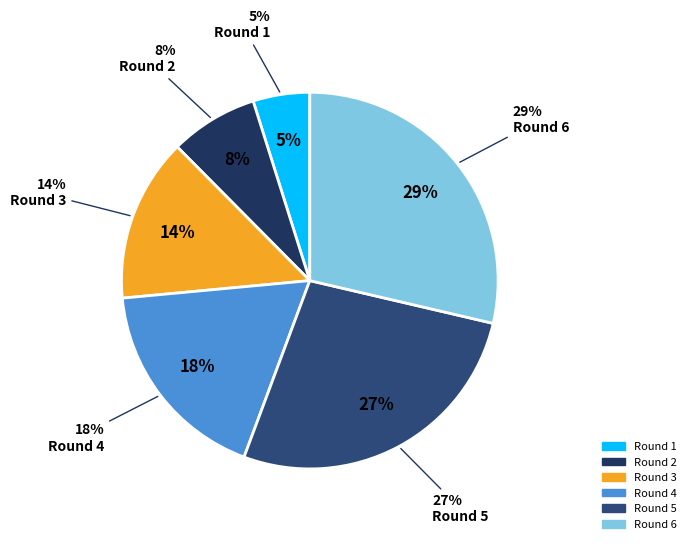

Rank the categories by value from lowest to highest.

Round 1, Round 2, Round 3, Round 4, Round 5, Round 6